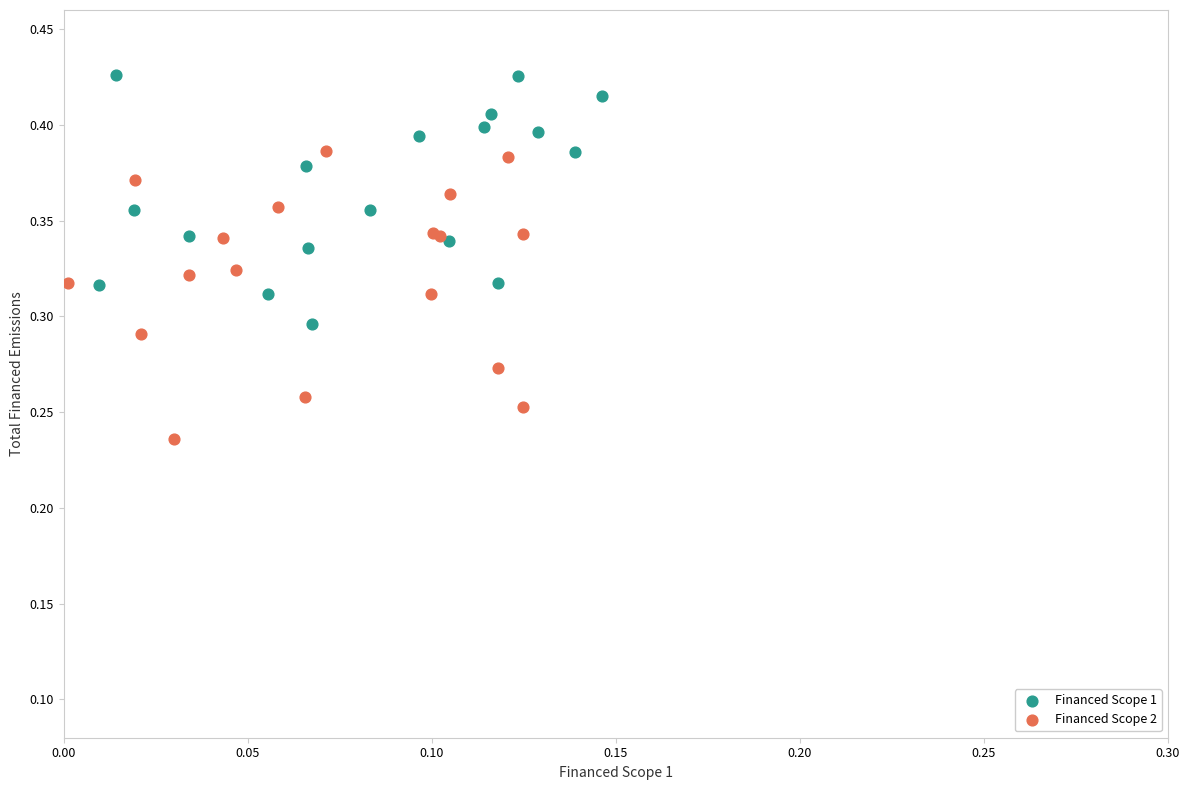

Which series contains the lowest Y value?

Financed Scope 2